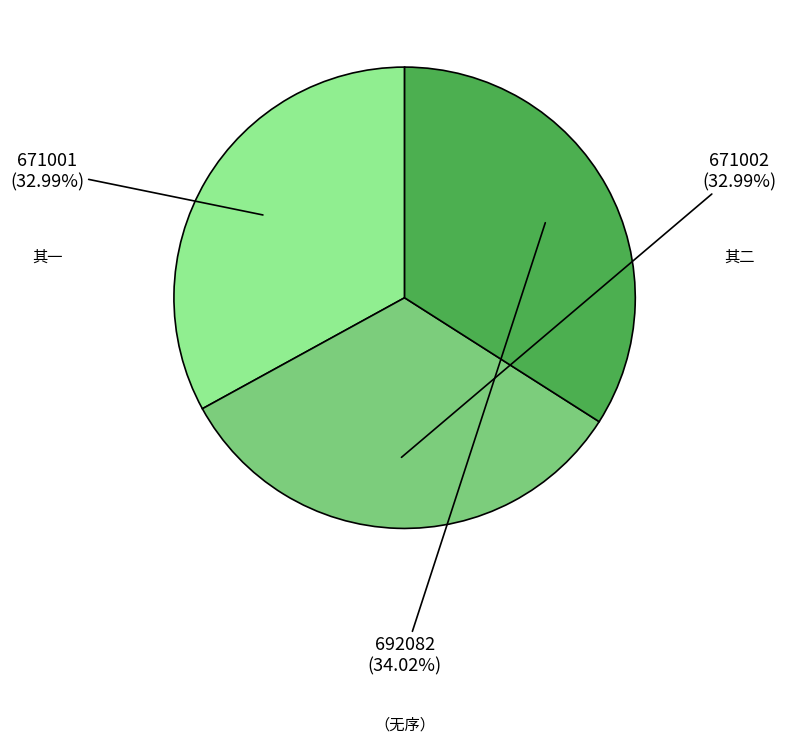

Is there a majority slice in this chart?

No